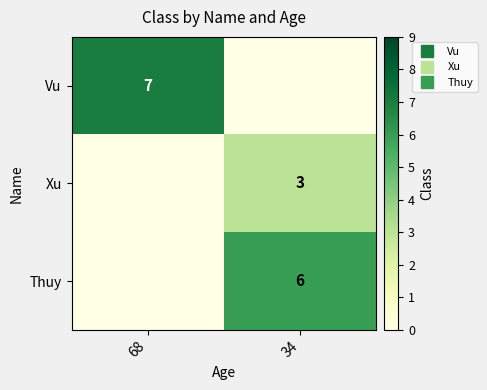

Which series has the largest total across all categories?

Vu